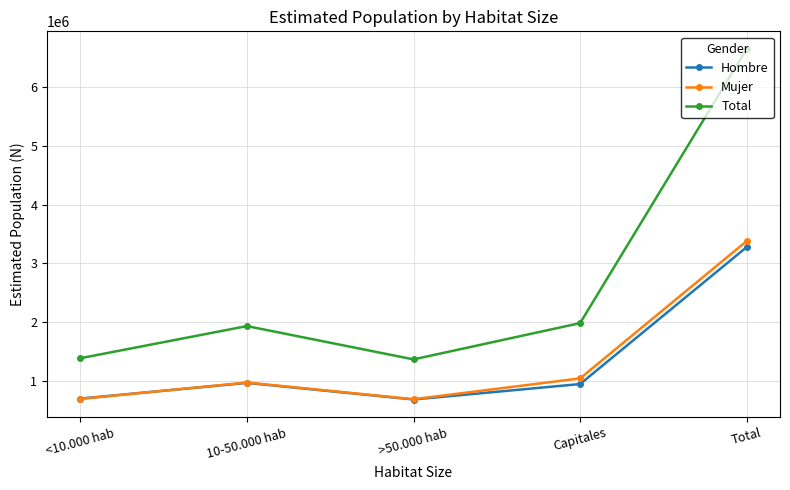

What is the approximate value of Mujer at 10-50.000 hab?

968393